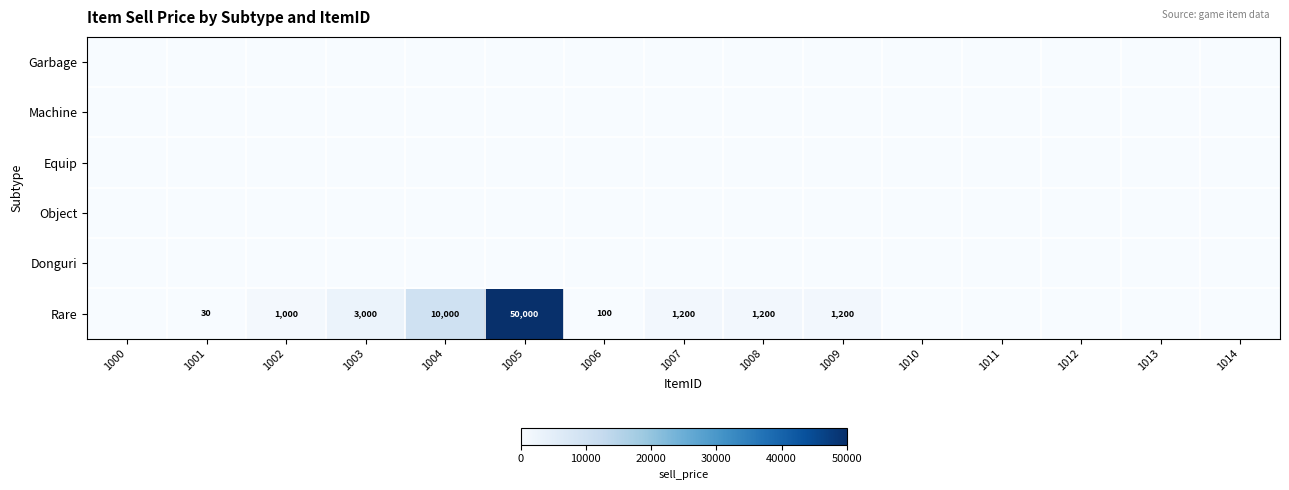

True or false: Rare has a value of 1200 at 1007.

True